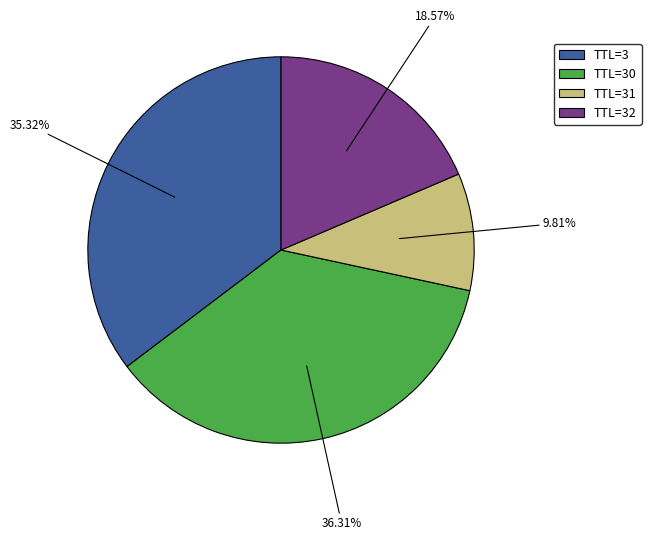

Do TTL=3 and TTL=31 together represent more than half of the pie?

No